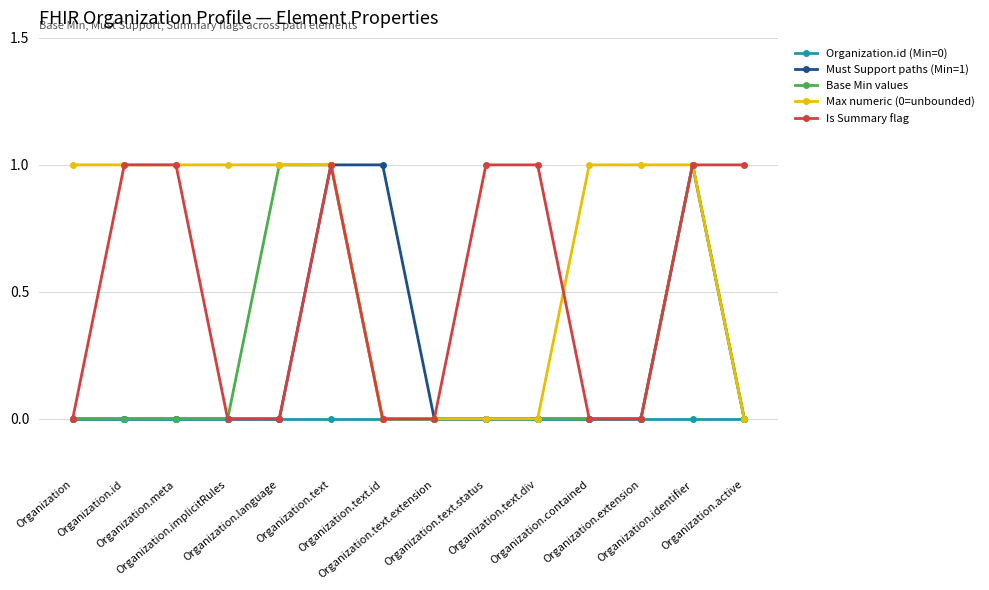

Reading left to right, list all the values displayed in this chart.

Organization.id (Min=0): Organization=0	Organization.id=0	Organization.meta=0	Organization.implicitRules=0	Organization.language=0	Organization.text=0	Organization.text.id=0	Organization.text.extension=0	Organization.text.status=0	Organization.text.div=0	Organization.contained=0	Organization.extension=0	Organization.identifier=0	Organization.active=0
Must Support paths (Min=1): Organization=0	Organization.id=0	Organization.meta=0	Organization.implicitRules=0	Organization.language=0	Organization.text=1	Organization.text.id=1	Organization.text.extension=0	Organization.text.status=0	Organization.text.div=0	Organization.contained=0	Organization.extension=0	Organization.identifier=1	Organization.active=0
Base Min values: Organization=0	Organization.id=0	Organization.meta=0	Organization.implicitRules=0	Organization.language=1	Organization.text=1	Organization.text.id=0	Organization.text.extension=0	Organization.text.status=0	Organization.text.div=0	Organization.contained=0	Organization.extension=0	Organization.identifier=1	Organization.active=0
Max numeric (0=unbounded): Organization=1	Organization.id=1	Organization.meta=1	Organization.implicitRules=1	Organization.language=1	Organization.text=1	Organization.text.id=0	Organization.text.extension=0	Organization.text.status=0	Organization.text.div=0	Organization.contained=1	Organization.extension=1	Organization.identifier=1	Organization.active=0
Is Summary flag: Organization=0	Organization.id=1	Organization.meta=1	Organization.implicitRules=0	Organization.language=0	Organization.text=1	Organization.text.id=0	Organization.text.extension=0	Organization.text.status=1	Organization.text.div=1	Organization.contained=0	Organization.extension=0	Organization.identifier=1	Organization.active=1